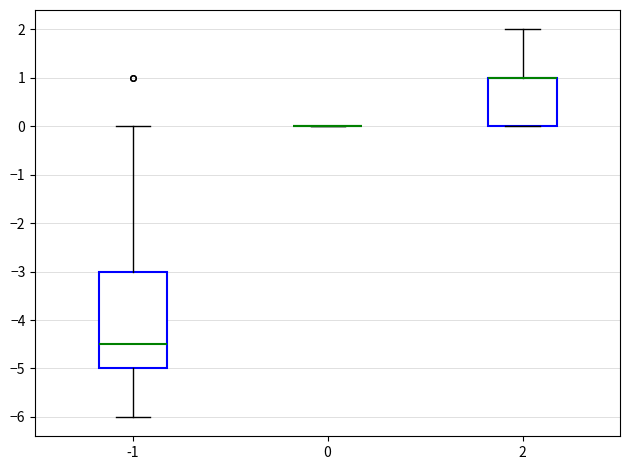

Comparing the boxes themselves (not the whiskers), which one is the tallest?

-1